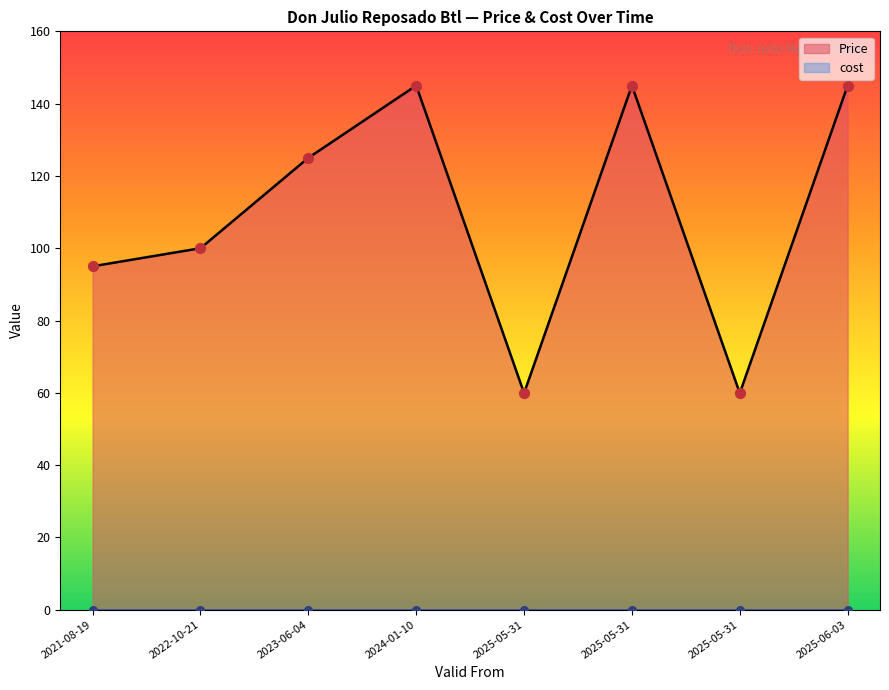

What is the ratio of the value at 2023-06-04 to the value at 2021-08-19?

1.3